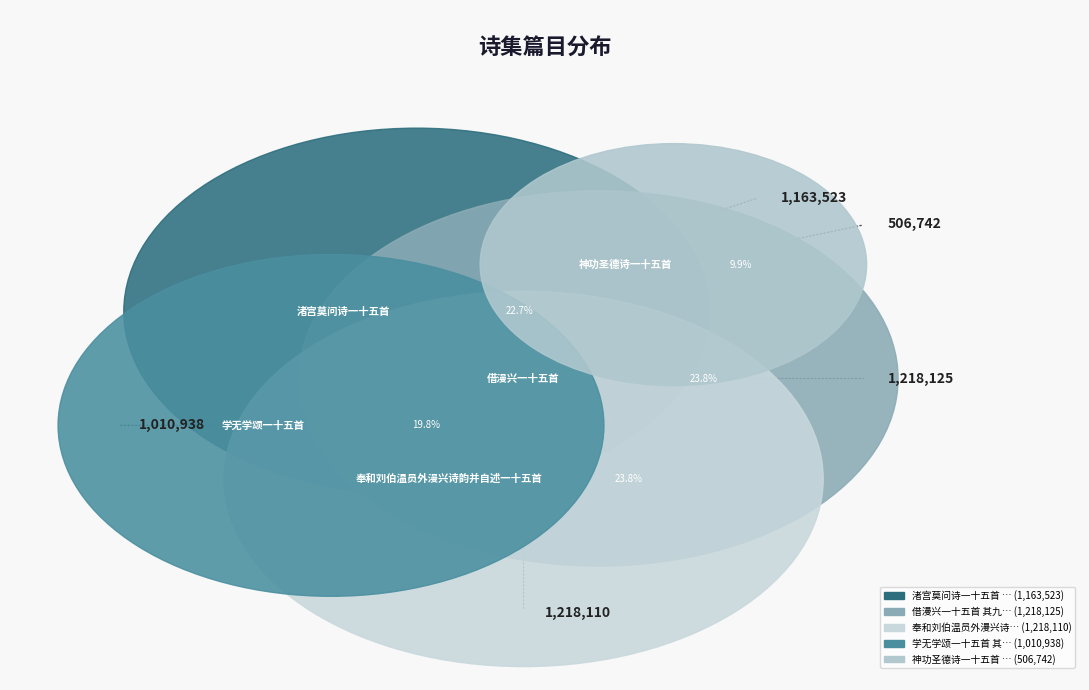

What percentage is the 借漫兴一十五首 其九 slice, to the nearest percent?

24%